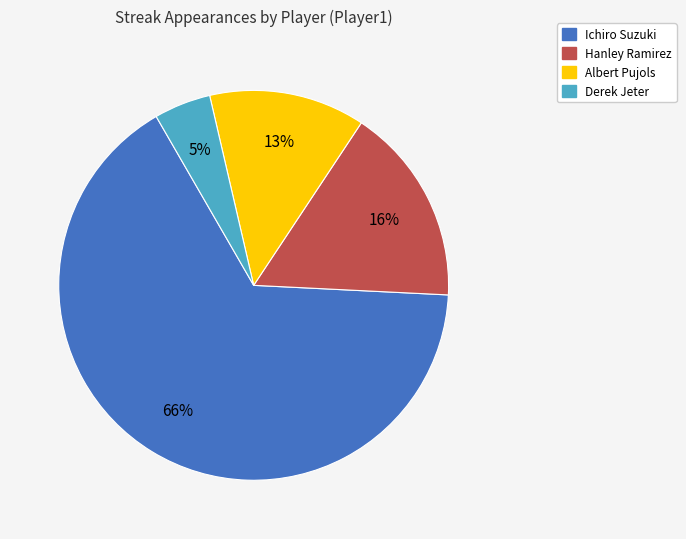

True or false: Ichiro Suzuki accounts for 66% of the total.

True